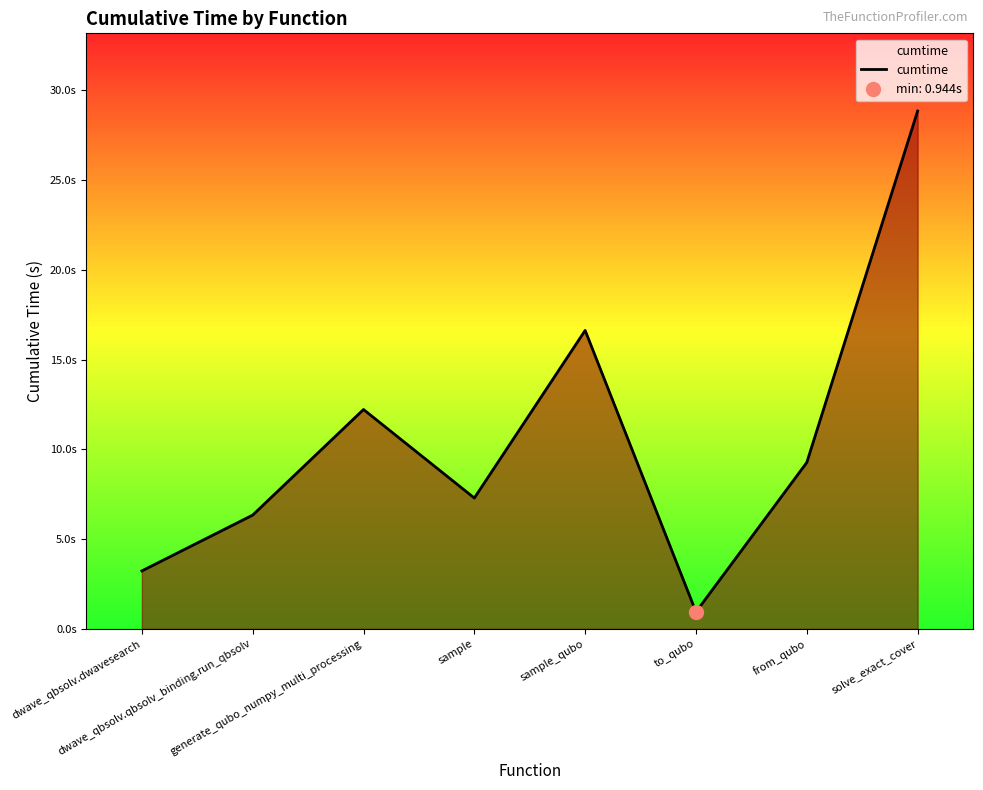

What is the difference between the values at sample_qubo and sample?

9.3